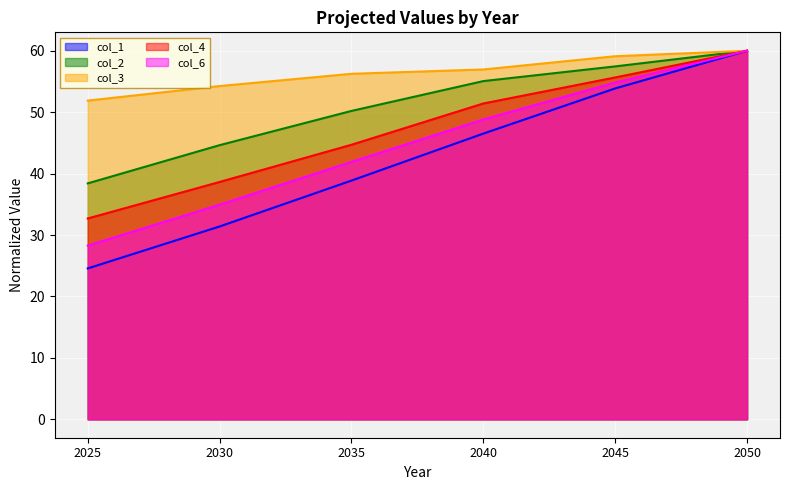

What is the value of the col_1 point at the 6th from the left?

60.0